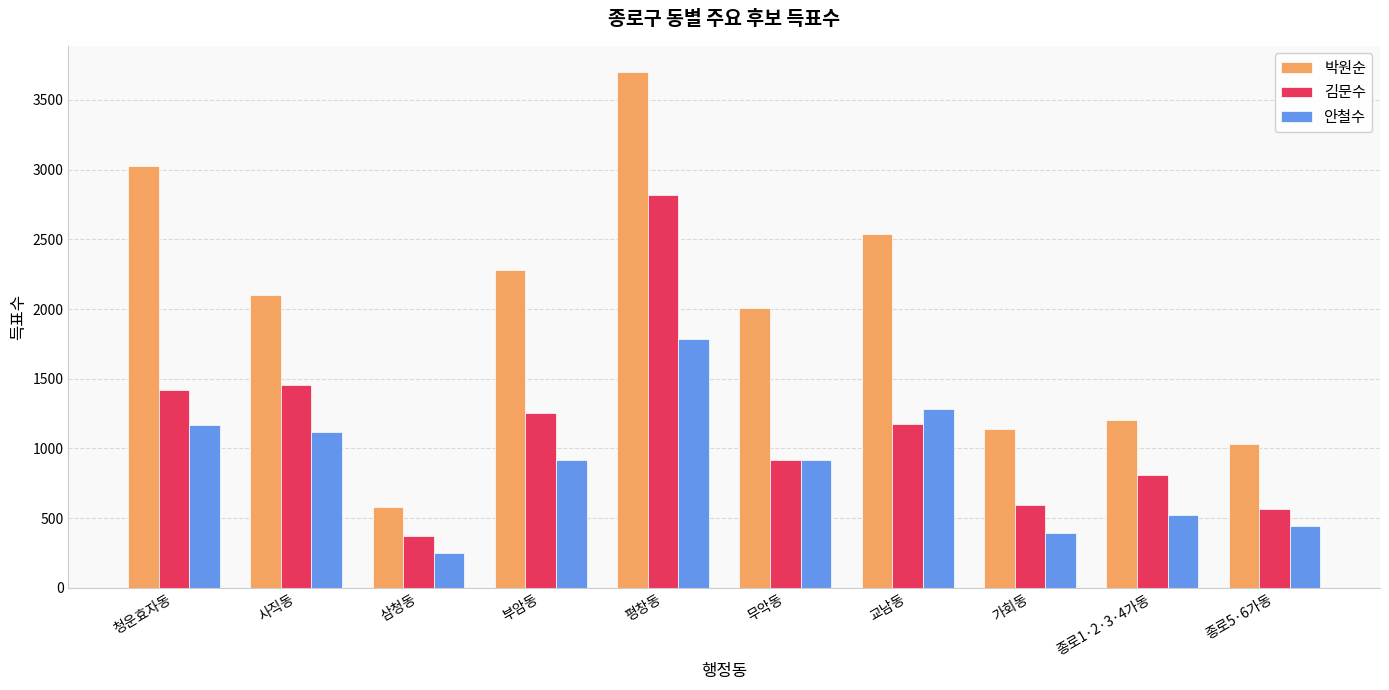

Rank the series by their average value, from highest to lowest.

박원순, 김문수, 안철수